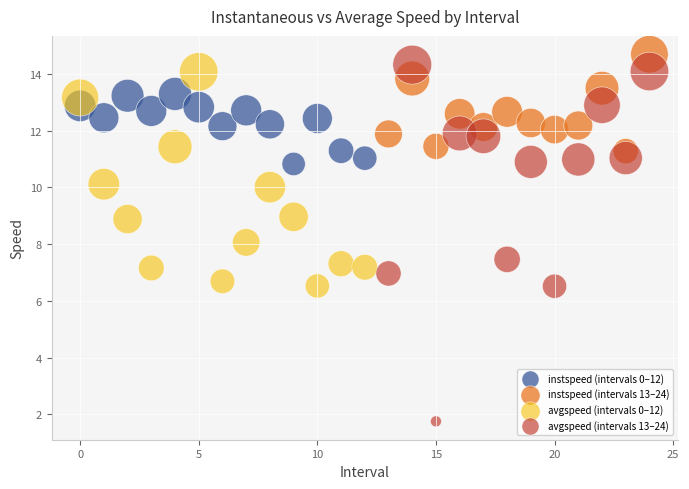

Which series has the widest spread of Y values?

avgspeed (intervals 13–24)